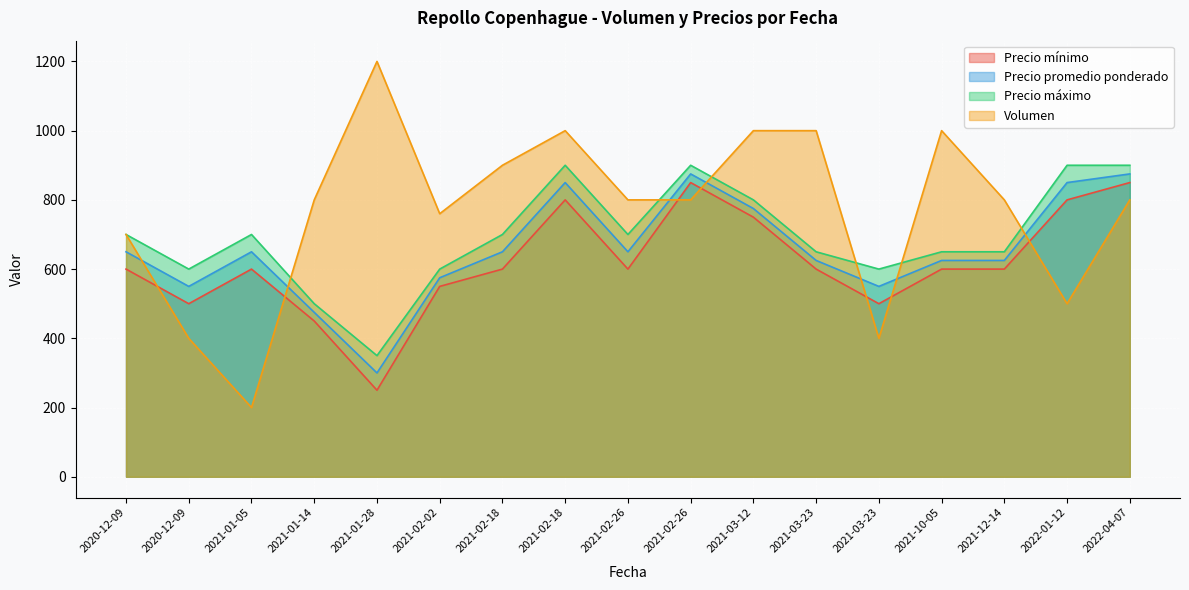

List the labels in order of Volumen value, largest first.

2021-01-28, 2021-02-18, 2021-03-12, 2021-03-23, 2021-10-05, 2021-02-18, 2021-01-14, 2021-02-26, 2021-02-26, 2021-12-14, 2022-04-07, 2021-02-02, 2020-12-09, 2022-01-12, 2020-12-09, 2021-03-23, 2021-01-05